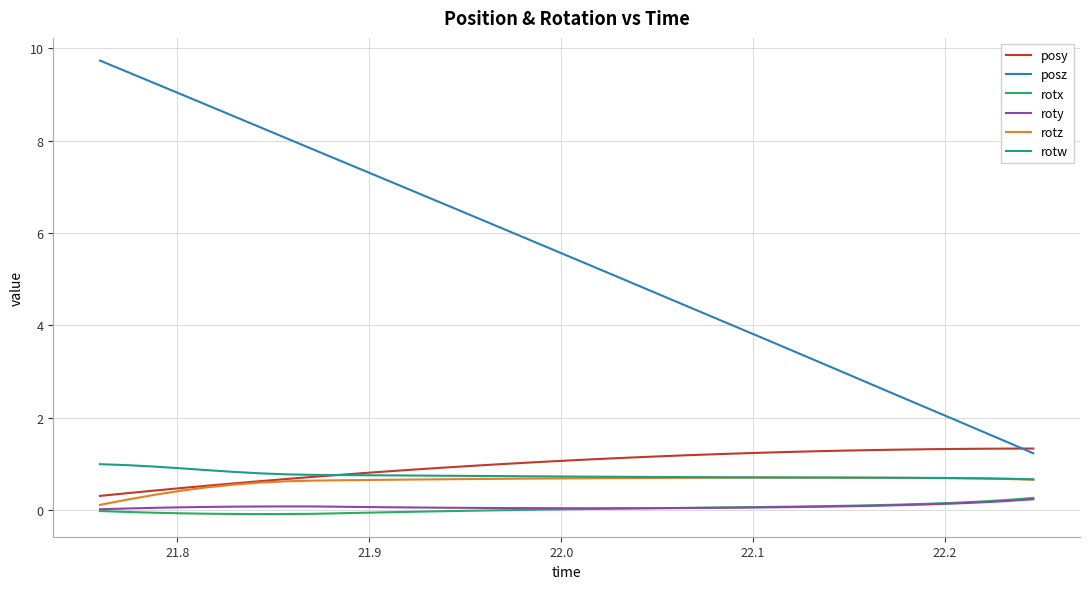

True or false: posz and rotz cross at least once.

False